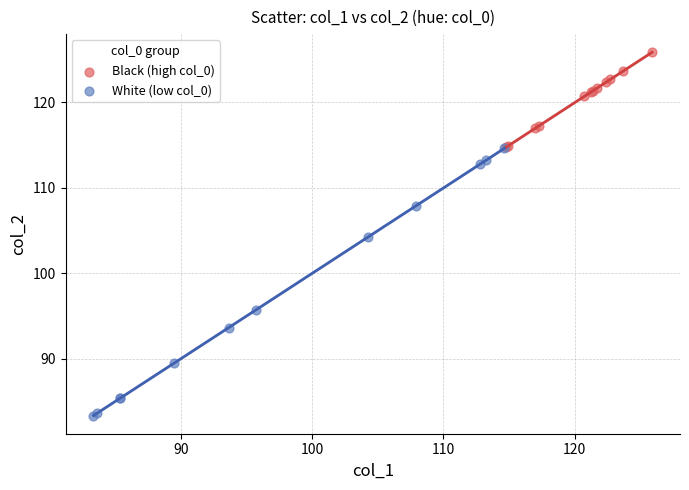

Which series contains the lowest Y value?

White (low col_0)